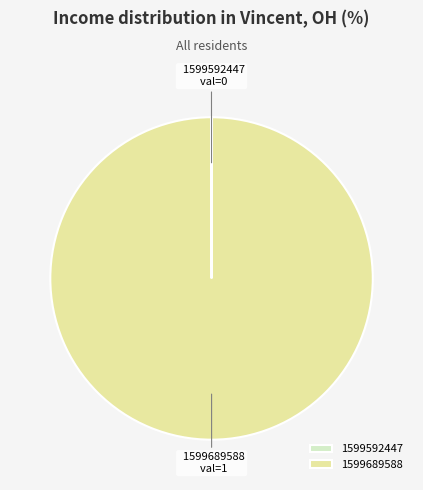

What is the largest slice in the pie chart?

1599689588